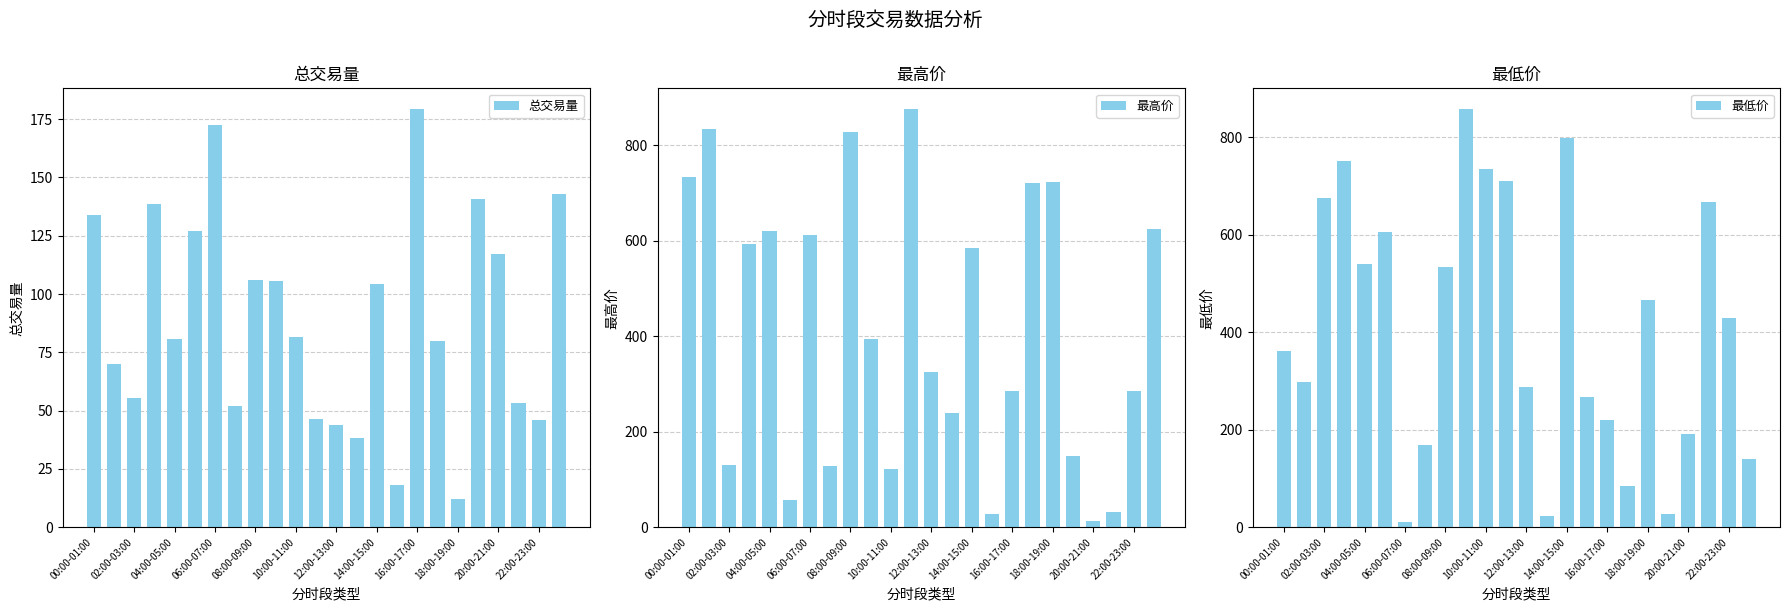

Which category has the highest value in the 总交易量 series?

16:00-17:00